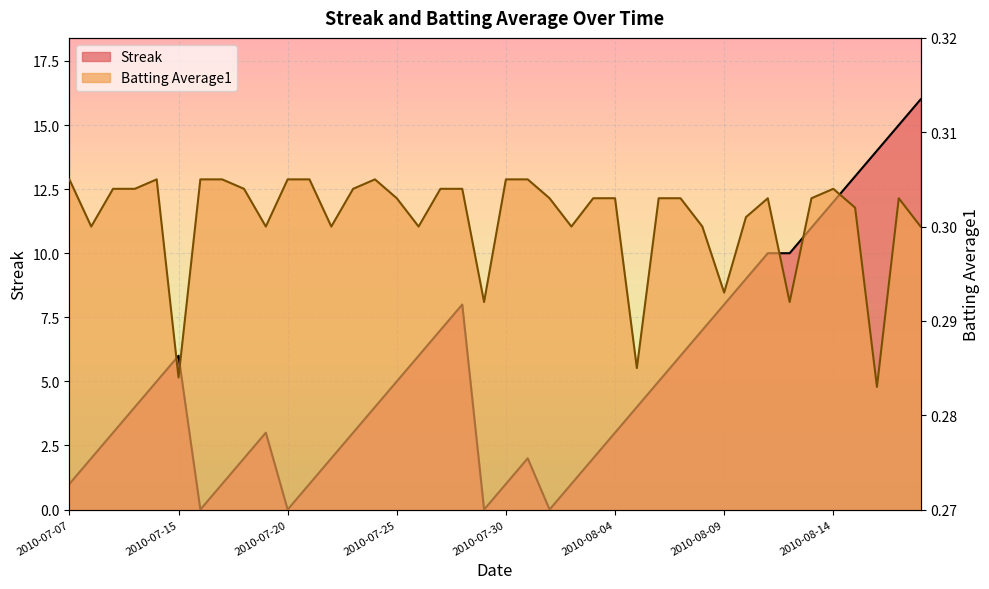

Reading left to right, list all the values displayed in this chart.

Streak: 2010-07-07=1.0	2010-07-08=2.0	2010-07-09=3.0	2010-07-10=4.0	2010-07-11=5.0	2010-07-15=6.0	2010-07-16=0.0	2010-07-17=1.0	2010-07-18=2.0	2010-07-19=3.0	2010-07-20=0.0	2010-07-21=1.0	2010-07-22=2.0	2010-07-23=3.0	2010-07-24=4.0	2010-07-25=5.0	2010-07-26=6.0	2010-07-27=7.0	2010-07-28=8.0	2010-07-29=0.0	2010-07-30=1.0	2010-07-31=2.0	2010-08-01=0.0	2010-08-02=1.0	2010-08-03=2.0	2010-08-04=3.0	2010-08-05=4.0	2010-08-06=5.0	2010-08-07=6.0	2010-08-08=7.0	2010-08-09=8.0	2010-08-10=9.0	2010-08-11=10.0	2010-08-12=10.0	2010-08-13=11.0	2010-08-14=12.0	2010-08-15=13.0	2010-08-16=14.0	2010-08-17=15.0	2010-08-18=16.0
Batting Average1: 2010-07-07=0.3	2010-07-08=0.3	2010-07-09=0.3	2010-07-10=0.3	2010-07-11=0.3	2010-07-15=0.3	2010-07-16=0.3	2010-07-17=0.3	2010-07-18=0.3	2010-07-19=0.3	2010-07-20=0.3	2010-07-21=0.3	2010-07-22=0.3	2010-07-23=0.3	2010-07-24=0.3	2010-07-25=0.3	2010-07-26=0.3	2010-07-27=0.3	2010-07-28=0.3	2010-07-29=0.3	2010-07-30=0.3	2010-07-31=0.3	2010-08-01=0.3	2010-08-02=0.3	2010-08-03=0.3	2010-08-04=0.3	2010-08-05=0.3	2010-08-06=0.3	2010-08-07=0.3	2010-08-08=0.3	2010-08-09=0.3	2010-08-10=0.3	2010-08-11=0.3	2010-08-12=0.3	2010-08-13=0.3	2010-08-14=0.3	2010-08-15=0.3	2010-08-16=0.3	2010-08-17=0.3	2010-08-18=0.3